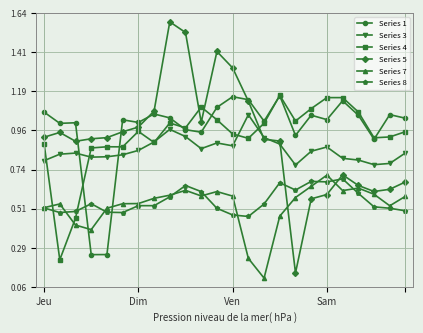

Which series has the largest total across all categories?

Series 1